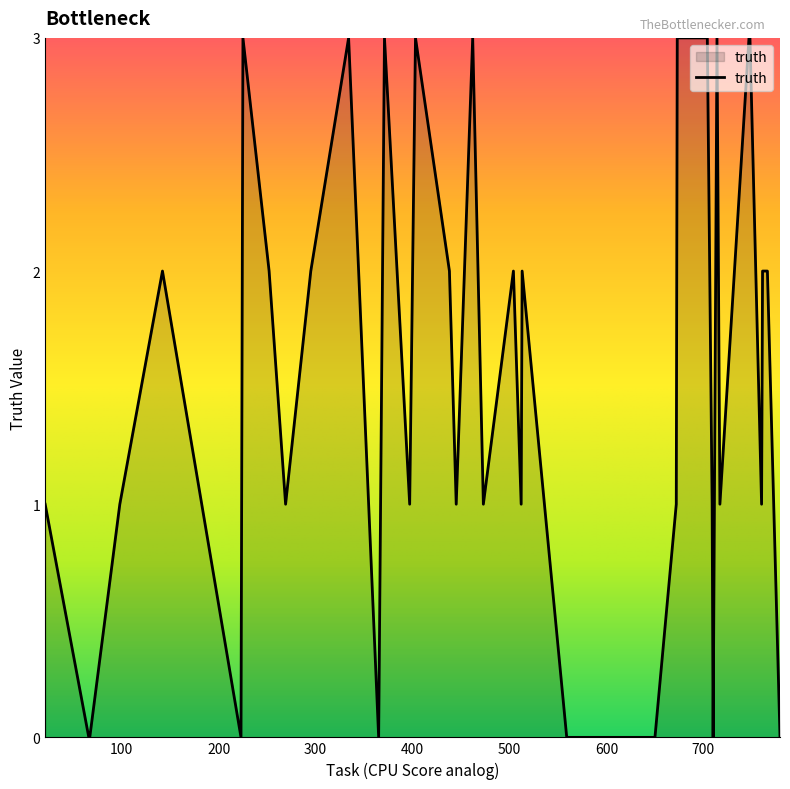

What is the sum of all values?

60